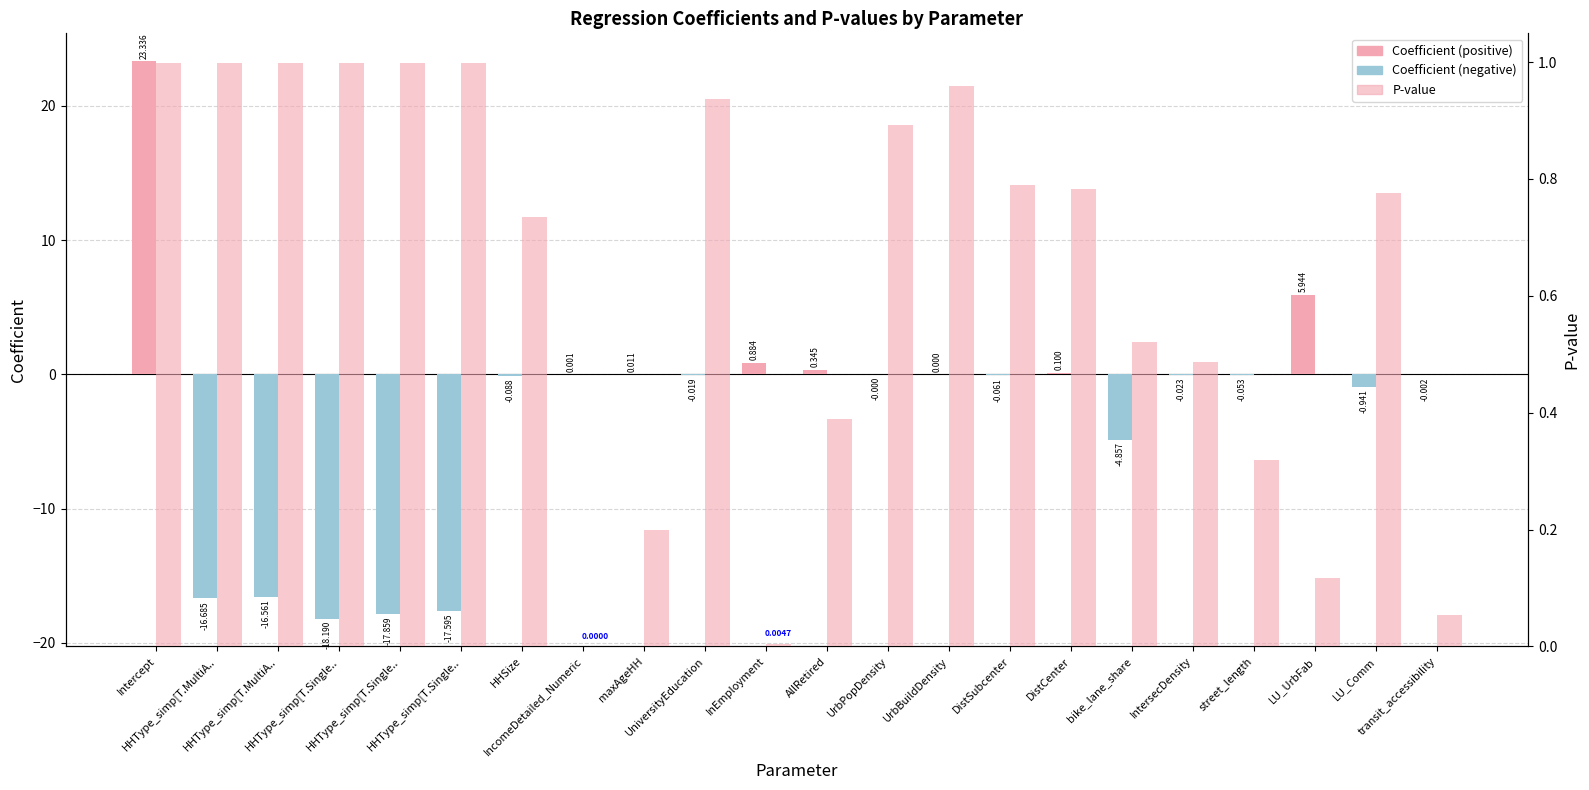

Which series has the largest range (max minus min)?

coefficient (positive)